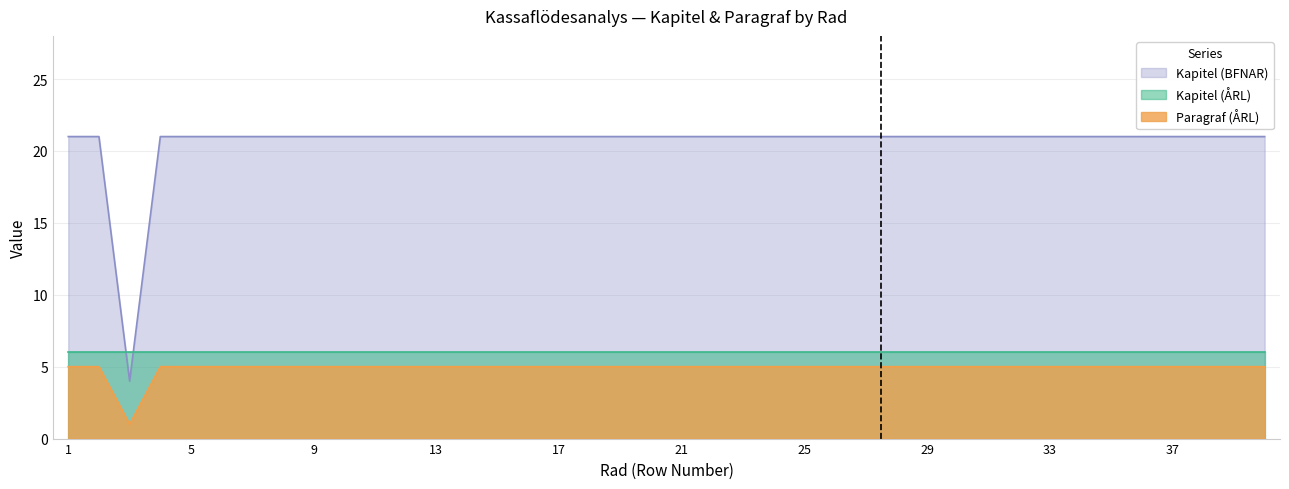

True or false: Paragraf (ÅRL) has a value of 5 at 37.

True